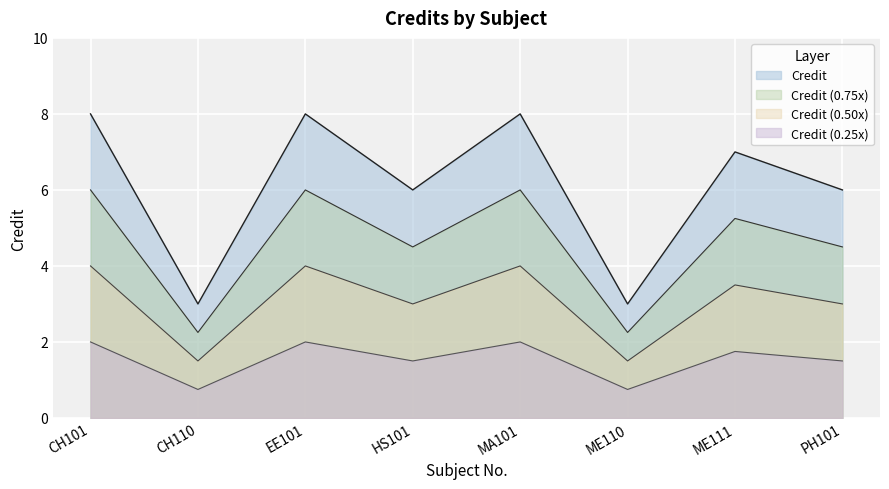

What is the sum of all values?

49